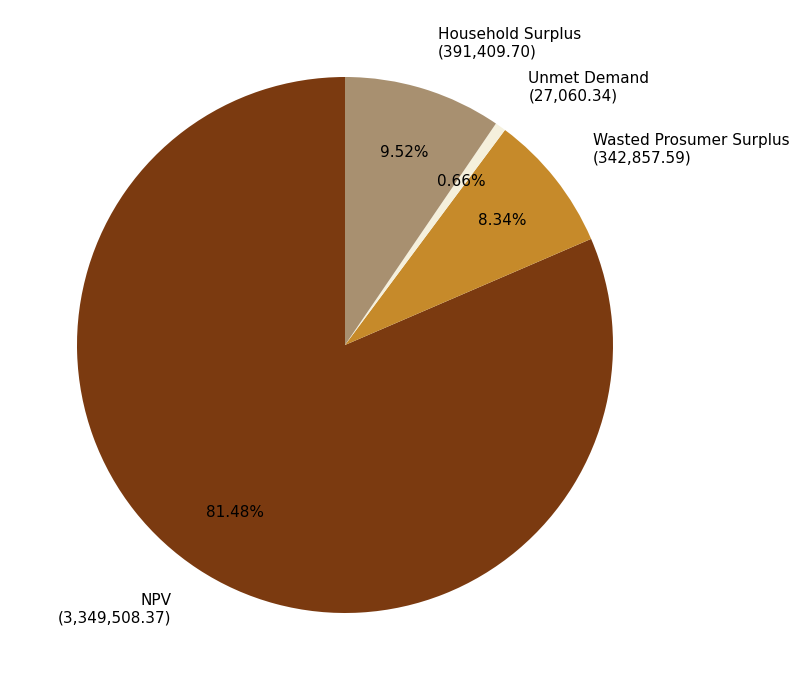

What portion of the pie excludes Household Surplus?

90.5%